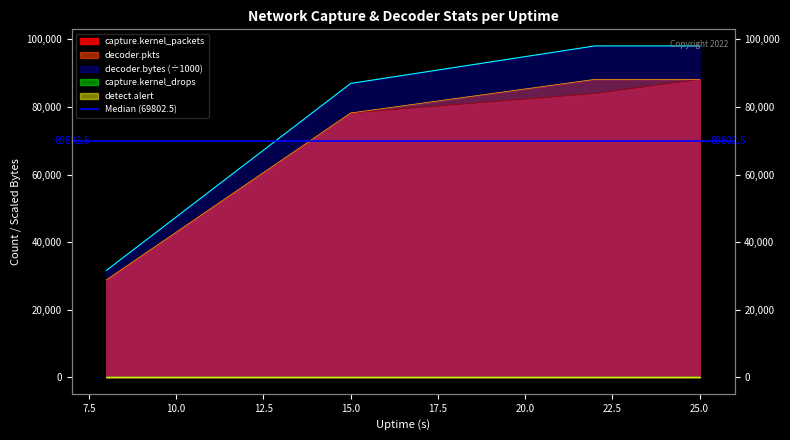

What is the value of the decoder.bytes point at the 2nd from the left?

86963.4